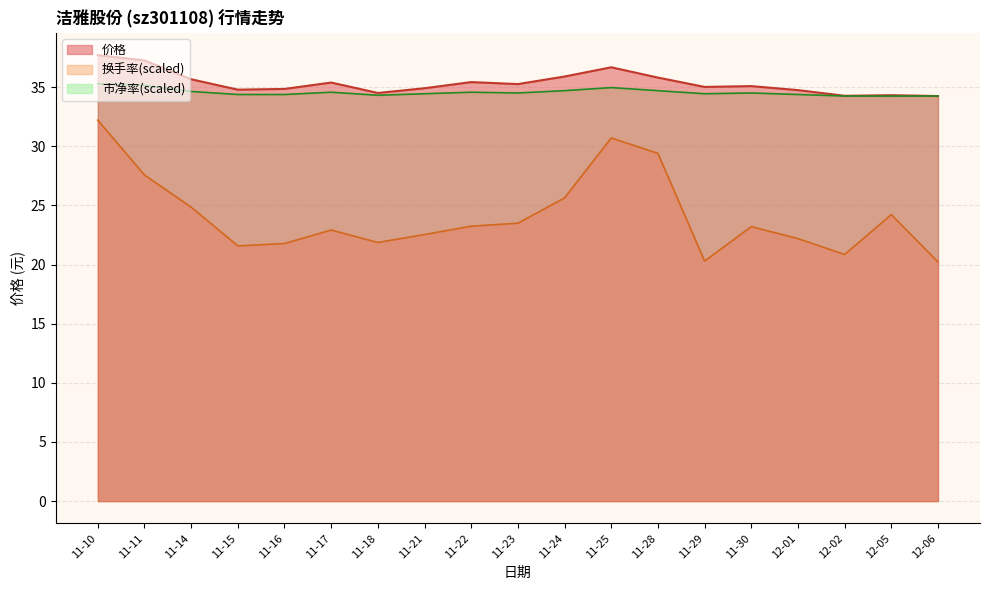

True or false: 价格 and 换手率 cross at least once.

False